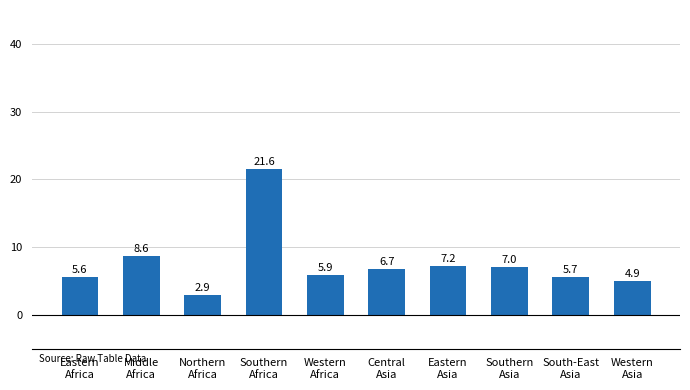

What is the average value?

7.6